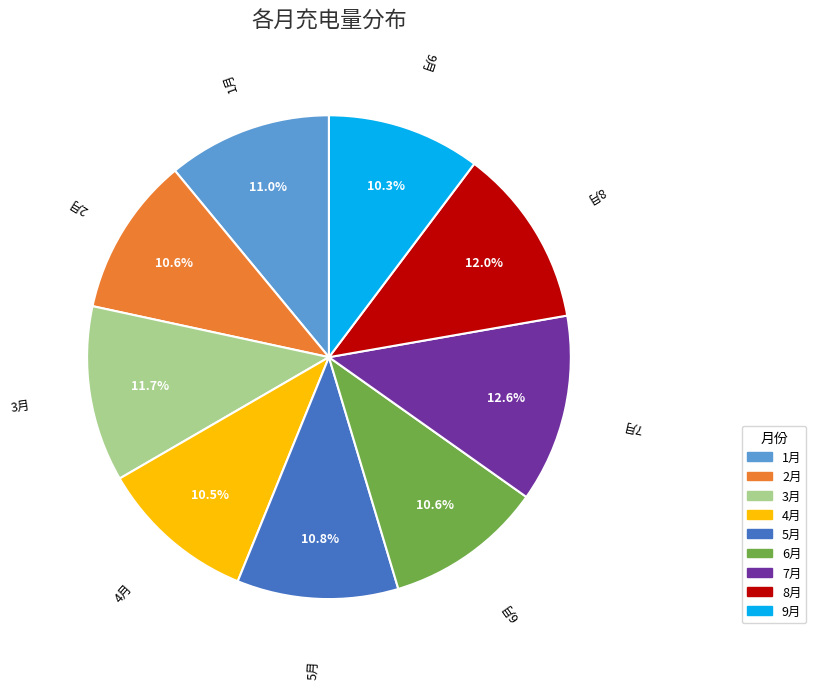

Does any single category account for the majority?

No